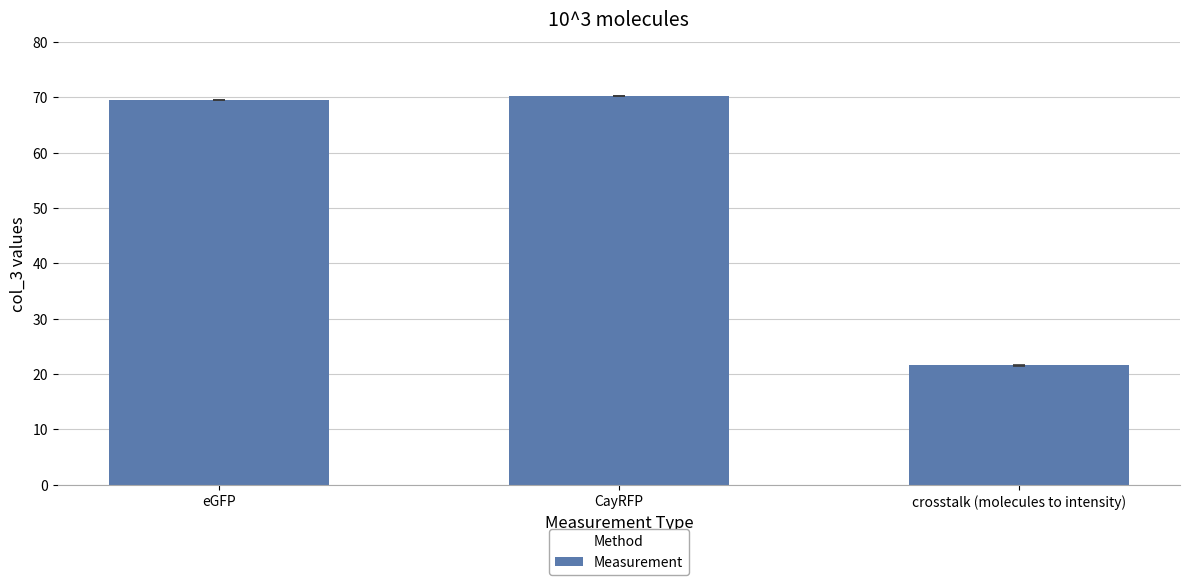

At which label does the data first exceed 69?

eGFP